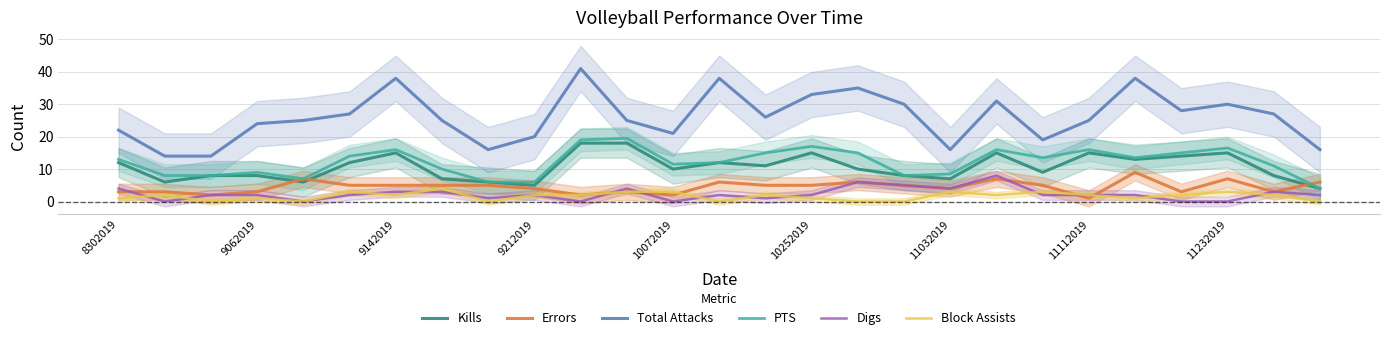

Reading left to right, transcribe all the data shown in this chart.

Kills: 12.0	6.0	8.0	8.0	6.0	12.0	15.0	7.0	6.0	5.0	18.0	18.0	10.0	12.0	11.0	15.0	10.0	8.0	7.0	15.0	9.0	15.0	13.0	14.0	15.0	8.0	4.0
Errors: 3.0	3.0	2.0	3.0	7.0	5.0	5.0	5.0	5.0	4.0	2.0	3.0	2.0	6.0	5.0	5.0	6.0	5.0	4.0	7.0	5.0	1.0	9.0	3.0	7.0	3.0	6.0
Total Attacks: 22.0	14.0	14.0	24.0	25.0	27.0	38.0	25.0	16.0	20.0	41.0	25.0	21.0	38.0	26.0	33.0	35.0	30.0	16.0	31.0	19.0	25.0	38.0	28.0	30.0	27.0	16.0
PTS: 13.0	8.0	8.0	9.0	7.0	14.0	16.0	10.0	6.0	6.0	19.0	19.5	11.5	12.0	15.0	17.0	15.0	8.0	8.5	16.0	13.5	16.0	13.5	15.0	16.5	11.0	4.0
Digs: 4.0	0.0	2.0	2.0	0.0	2.0	3.0	3.0	1.0	2.0	0.0	4.0	0.0	2.0	1.0	2.0	6.0	5.0	4.0	8.0	2.0	2.0	2.0	0.0	0.0	3.0	2.0
Block Assists: 1.0	2.0	0.0	1.0	0.0	3.0	2.0	4.0	0.0	2.0	2.0	3.0	3.0	0.0	2.0	1.0	0.0	0.0	3.0	2.0	3.0	2.0	1.0	2.0	3.0	2.0	0.0